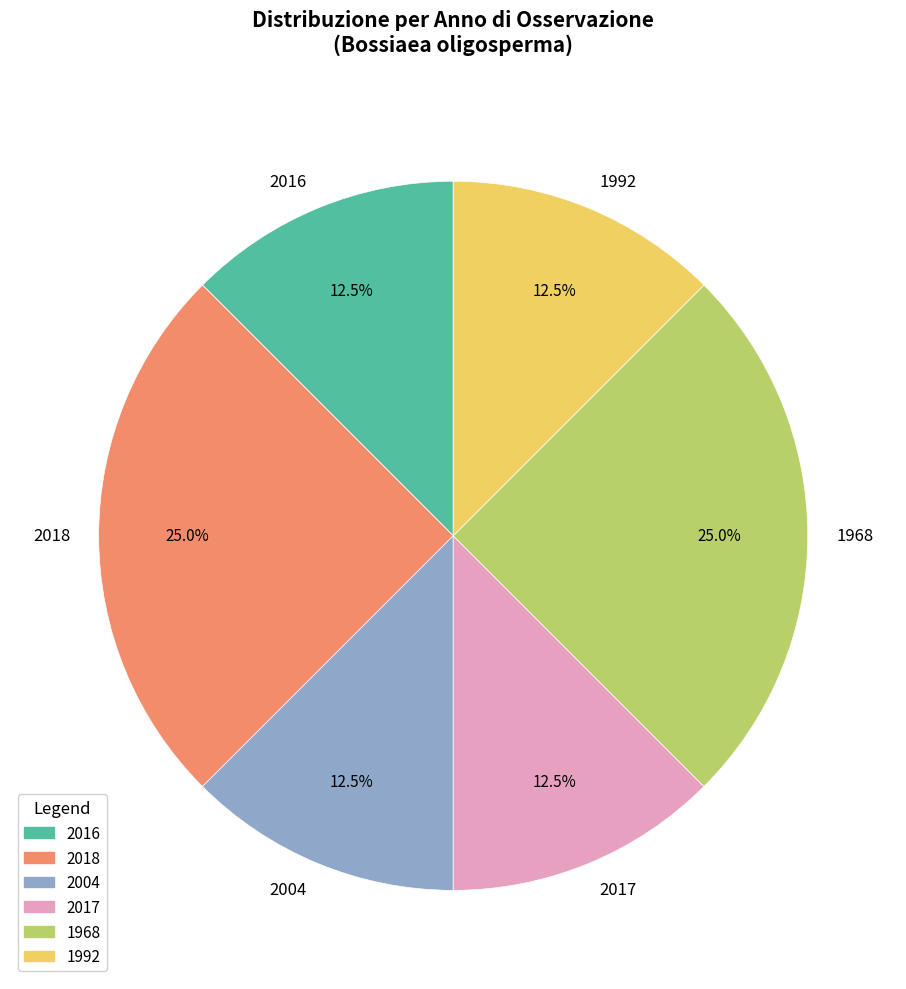

What is the ratio of the value at 2004 to the value at 2017?

1.0